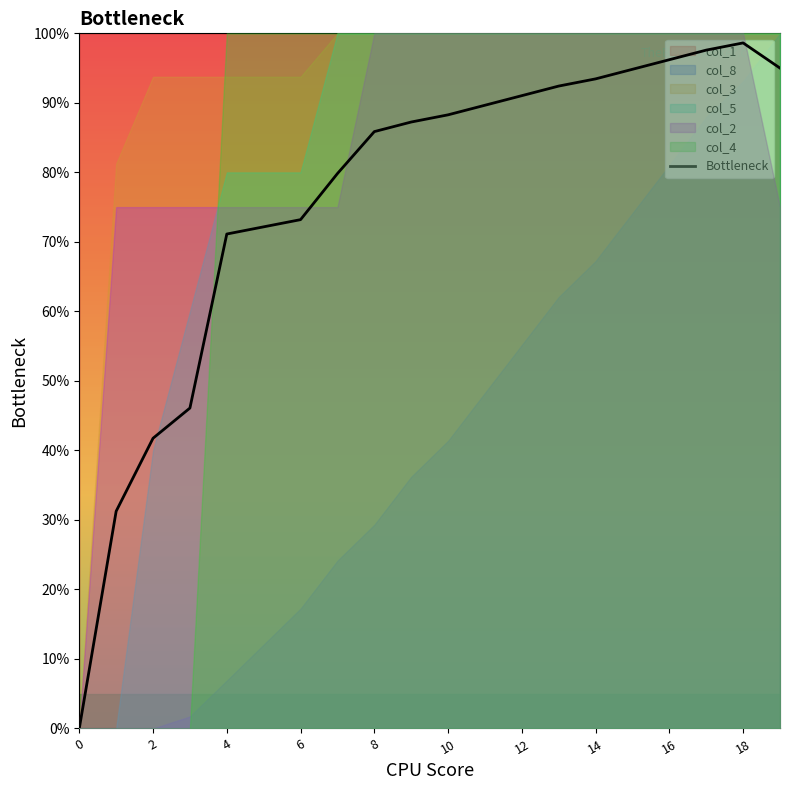

True or false: Bottleneck has a value of 23.5 at 4.

False